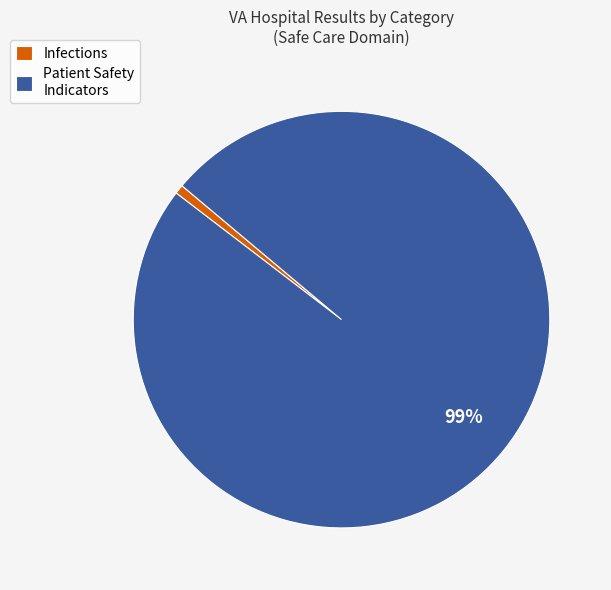

Rank the categories by value from highest to lowest.

Patient Safety Indicators, Infections